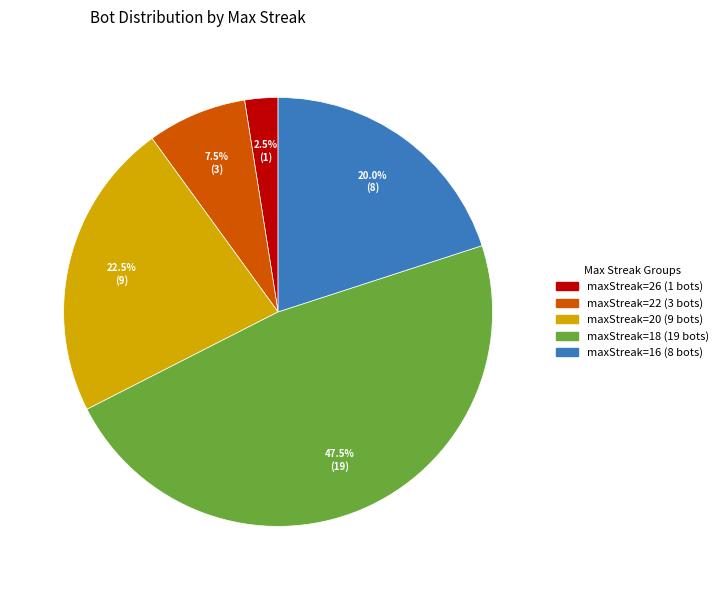

Does any single category account for the majority?

No